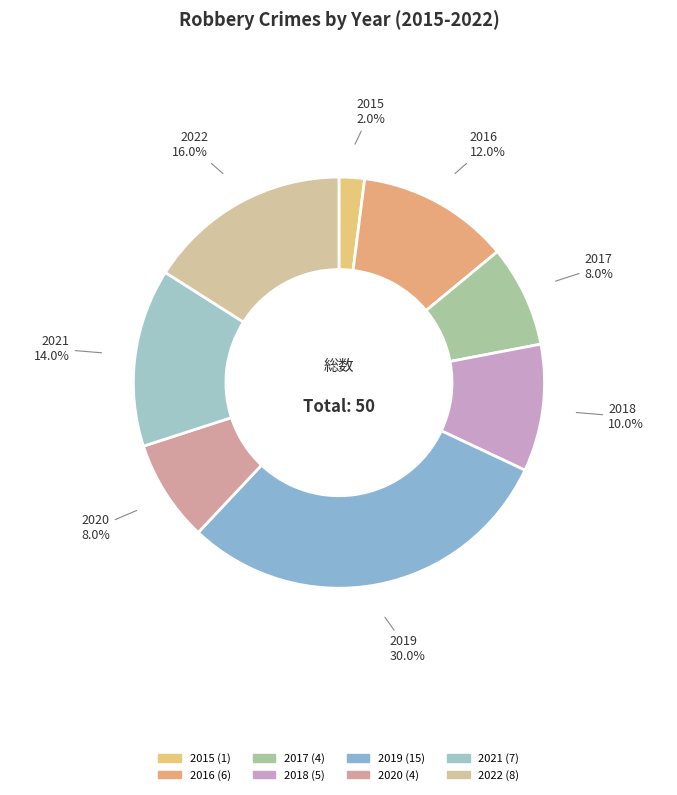

Does any single category account for the majority?

No